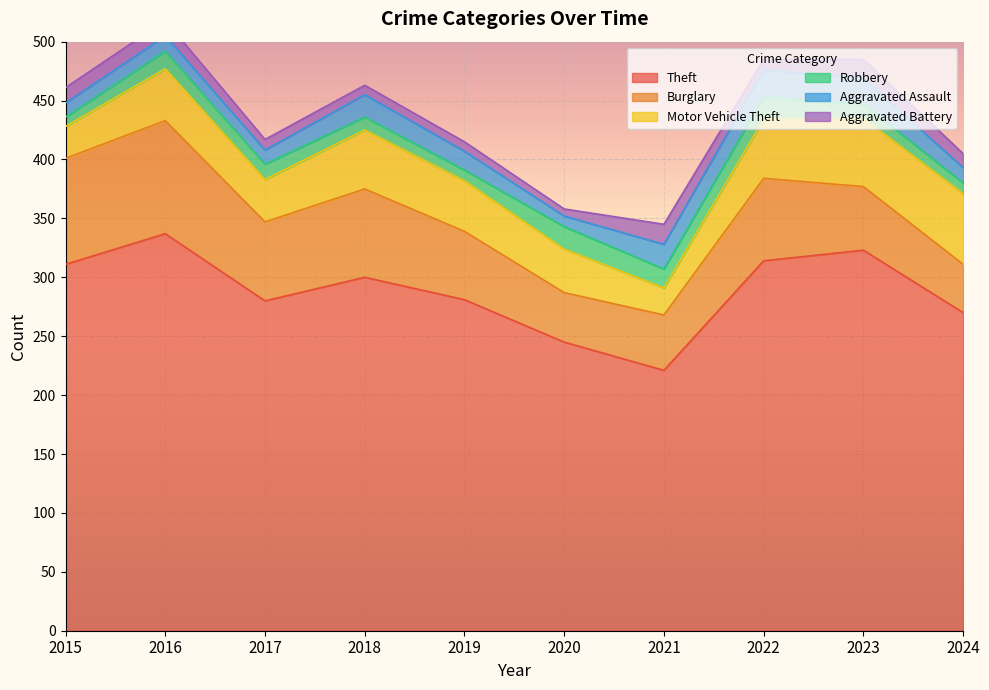

The Aggravated Battery series shows 17 at 2021. True or false?

True